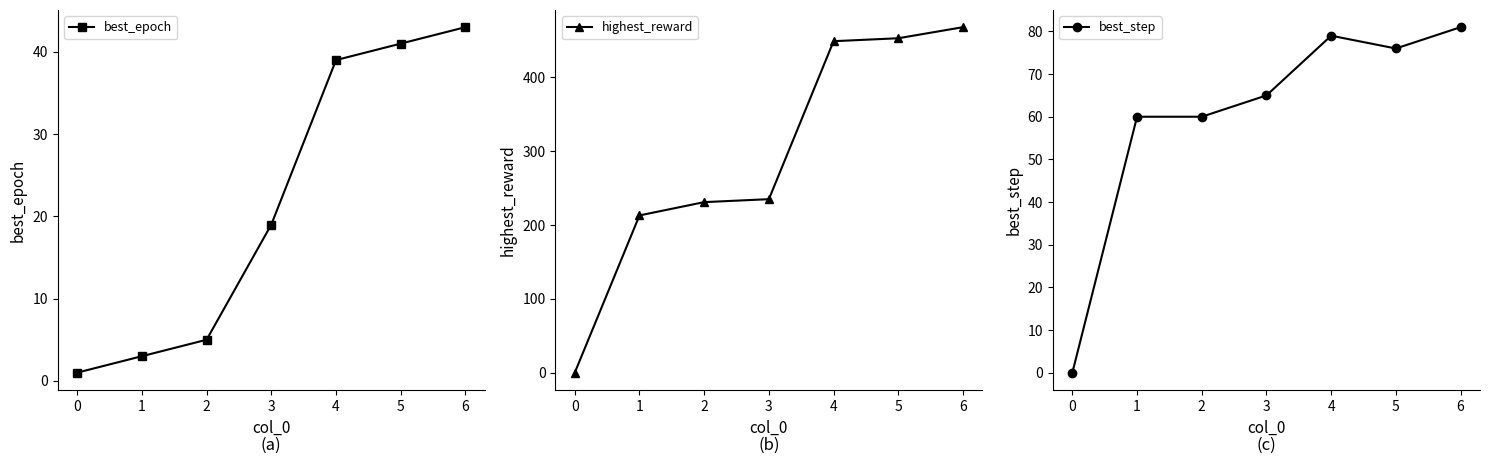

Is it true that best_epoch equals 19 at 4?

False